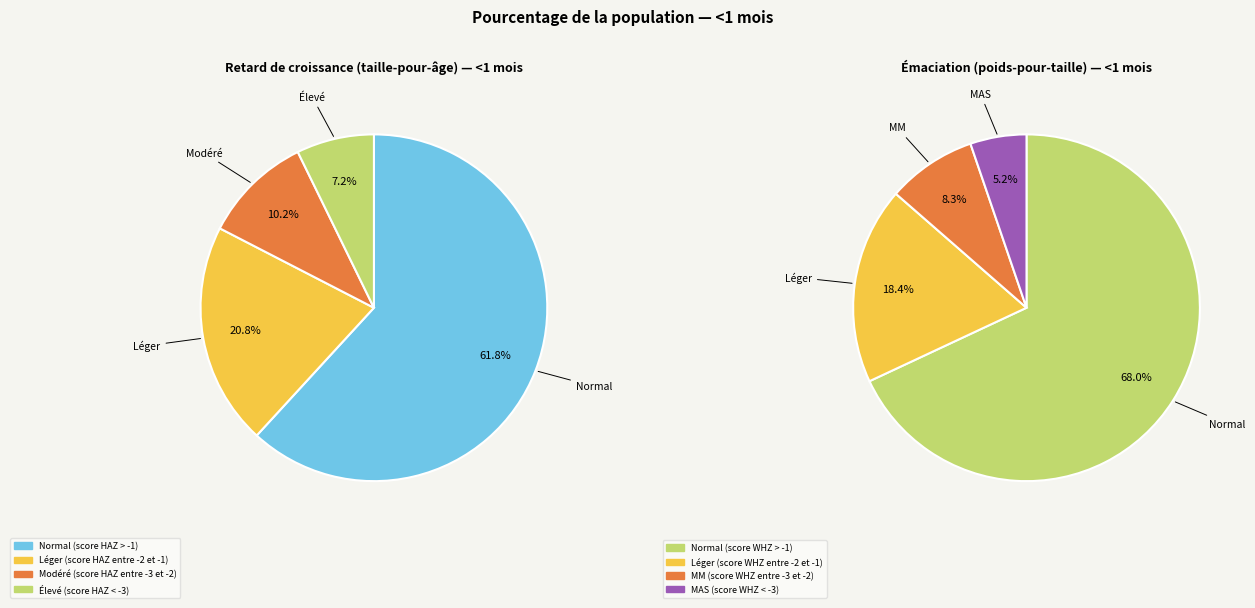

What percentage is the Élevé (score HAZ < -3) slice, to the nearest percent?

7%